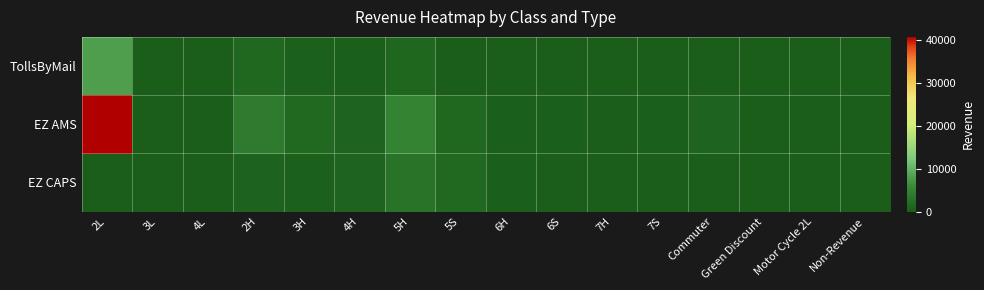

Between Green Discount and 2H, which is larger?

2H